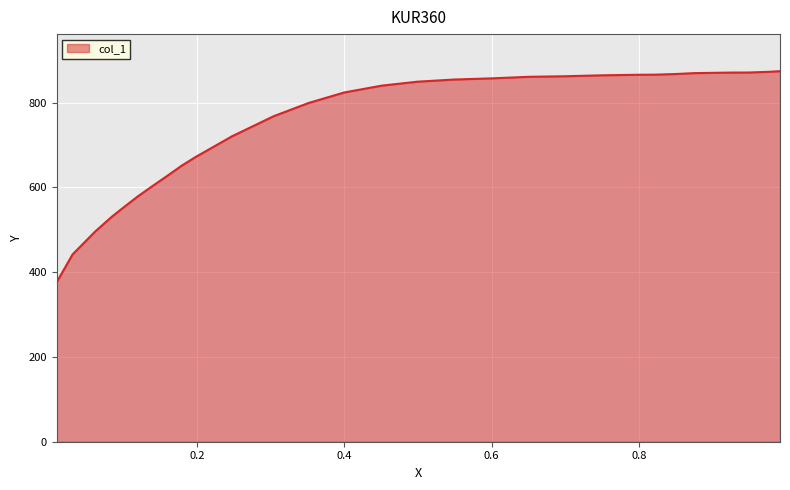

What is the greatest value displayed?

874.4